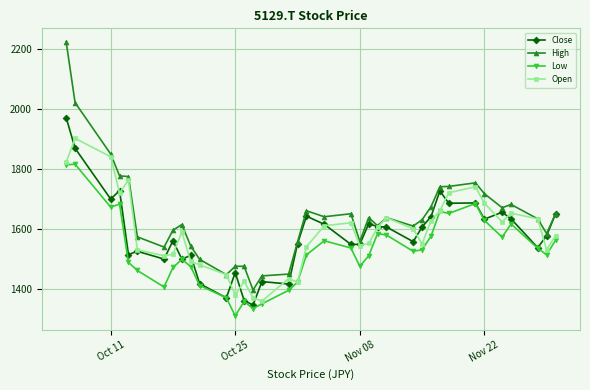

What is the highest value of the Open series?

1901